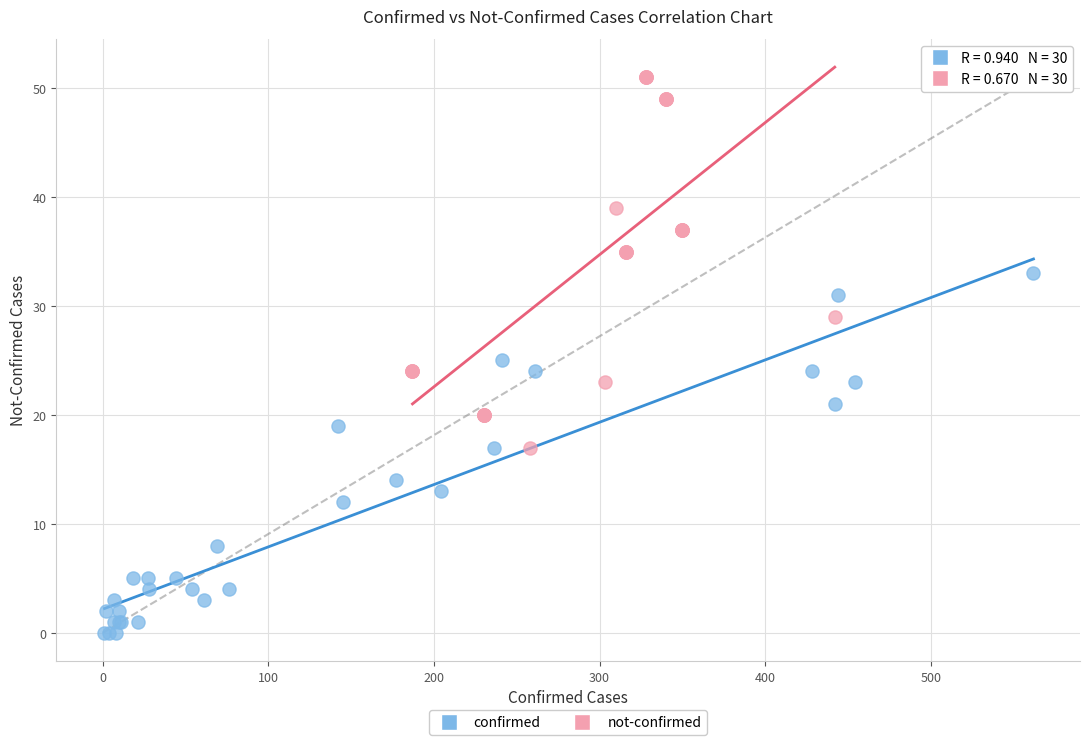

Which series contains the lowest Y value?

confirmed